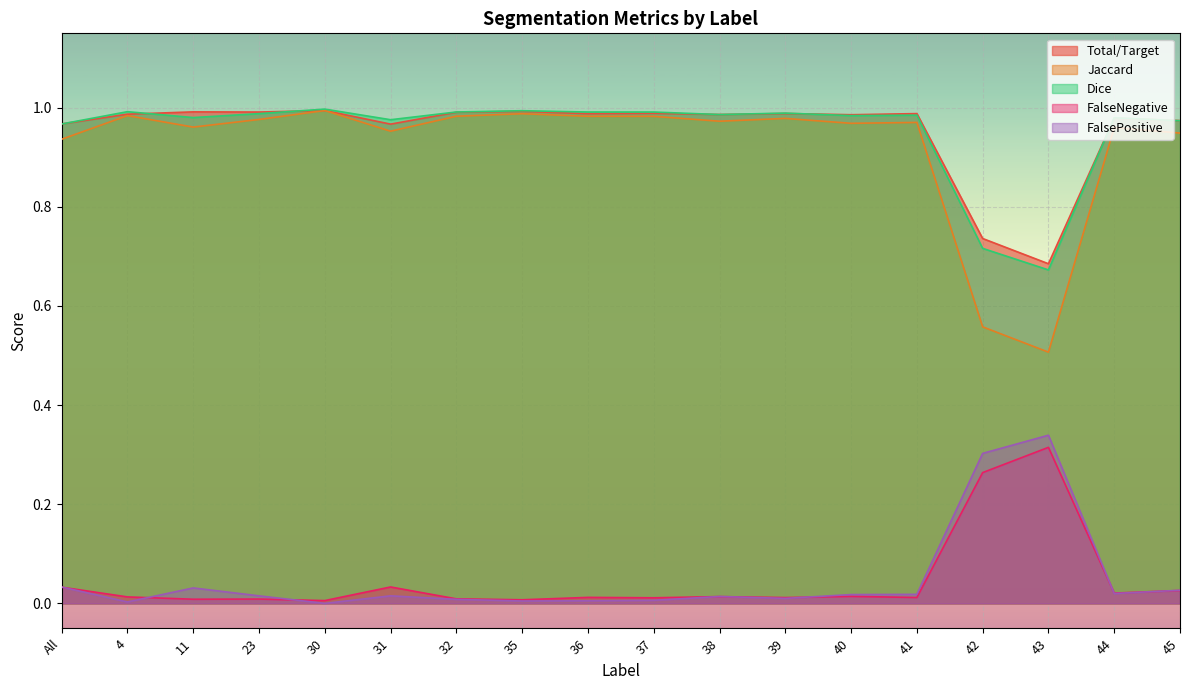

What is the value of the Jaccard point at the 7th from the left?

1.0